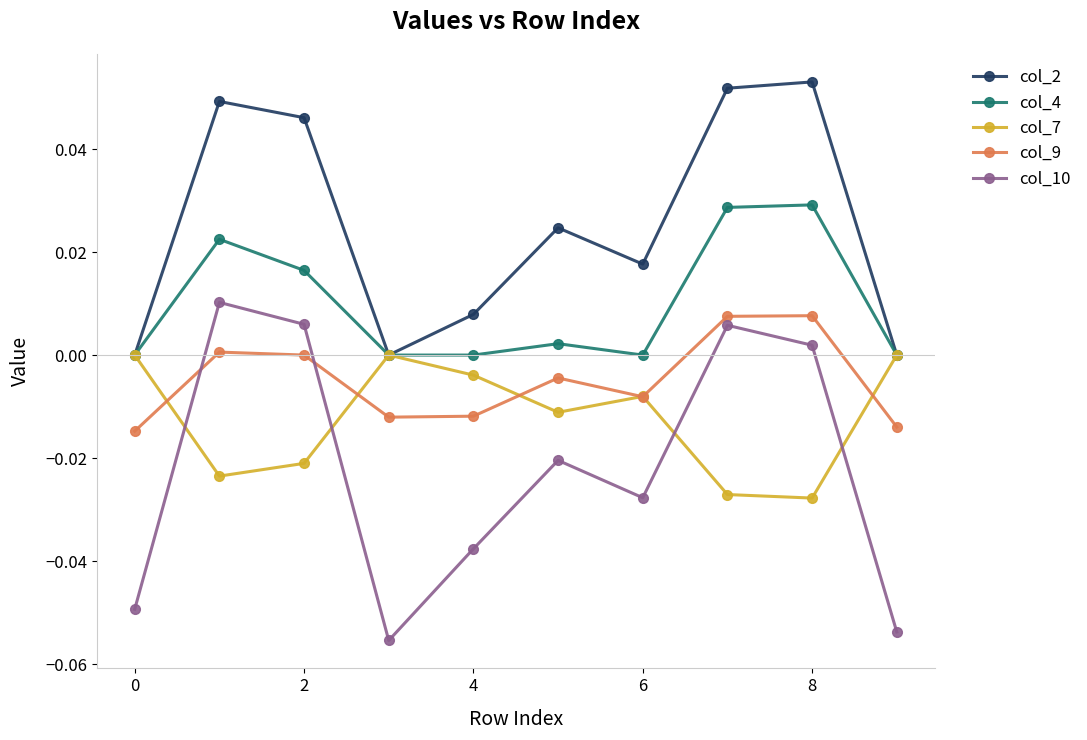

True or false: col_9 has more than 0 points higher than both neighbors.

True